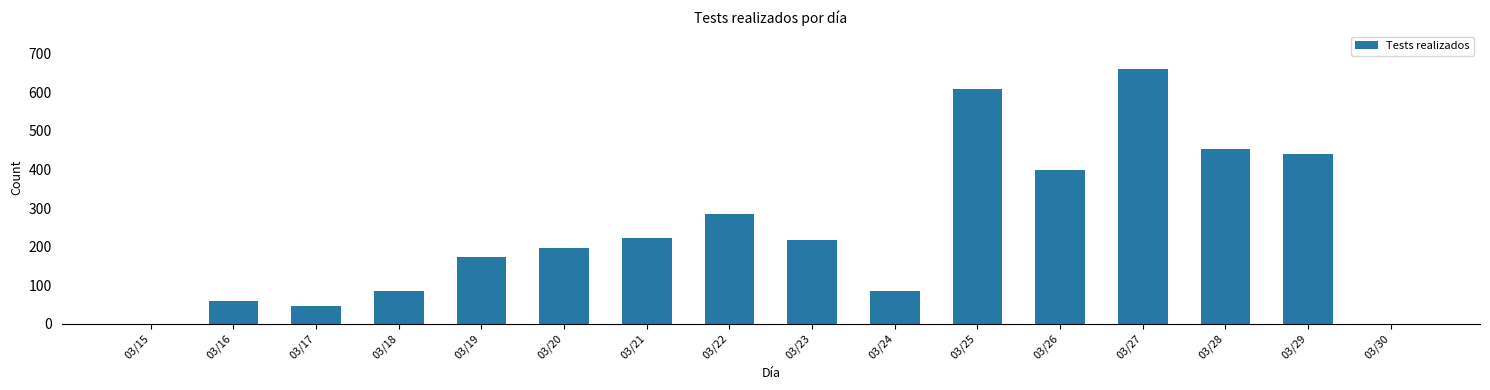

What is the sum of the values at 03/25 and 03/29?

1048